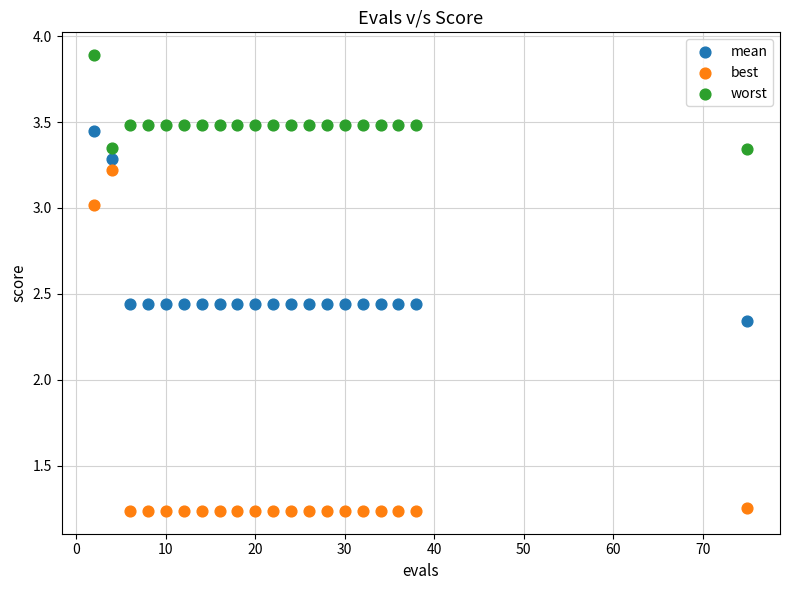

What is the X range (max minus min) for the scatter plot?

73.0